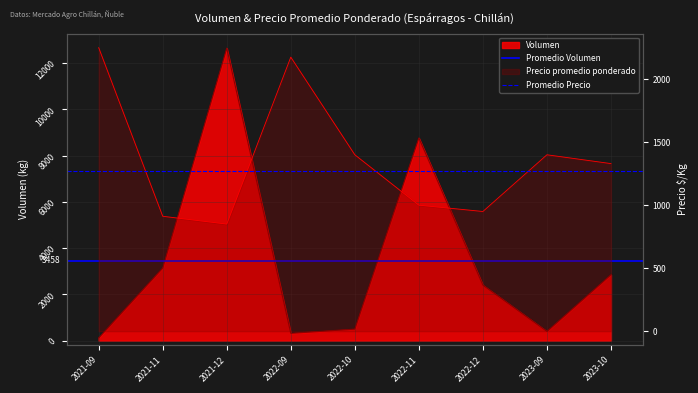

At how many categories does at least one series exceed 3227?

2